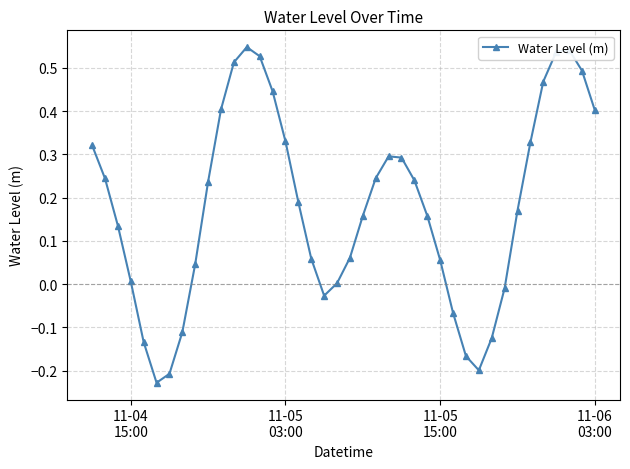

How many points are higher than both their immediate neighbors (excluding endpoints)?

3